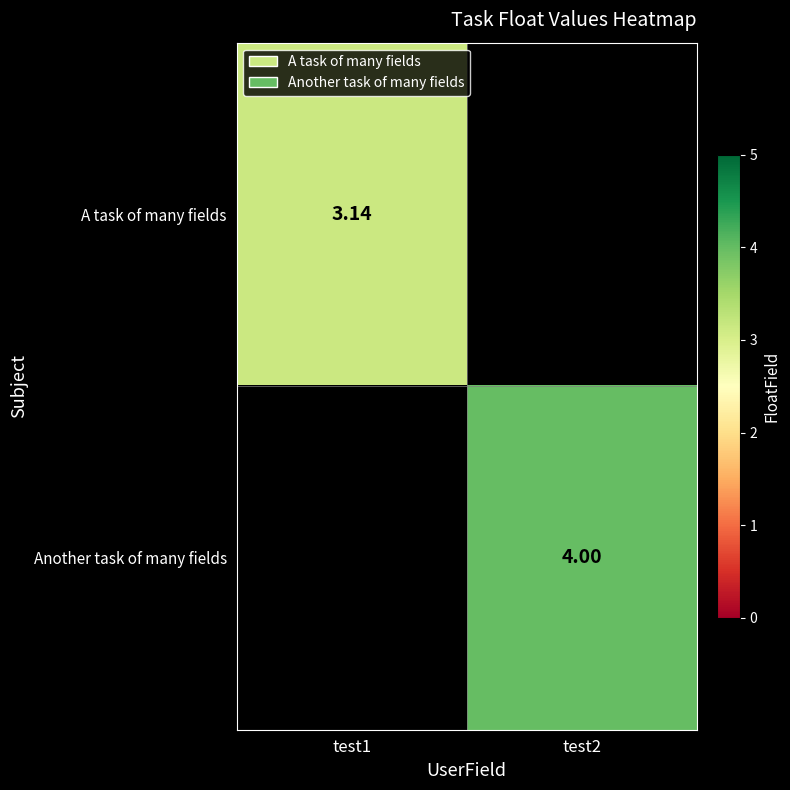

Is the value of A task of many fields at test1 greater than the value of Another task of many fields at test2?

No